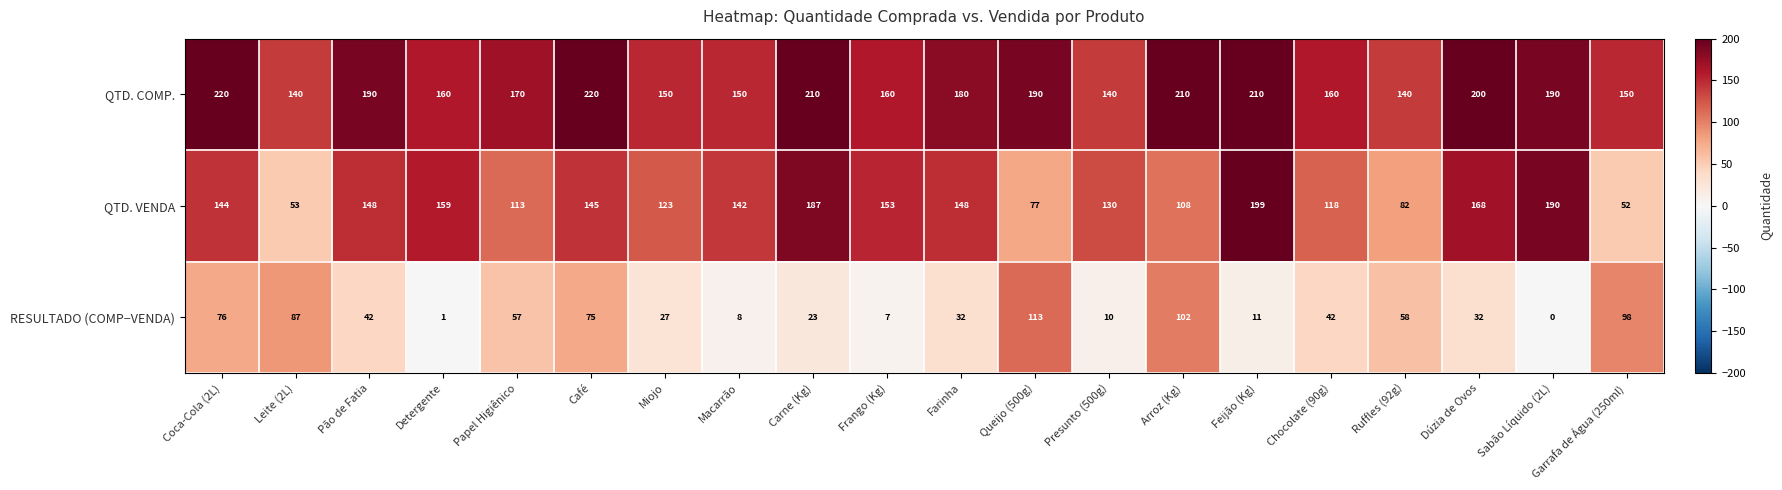

Which series has the largest total across all categories?

QTD. COMP.